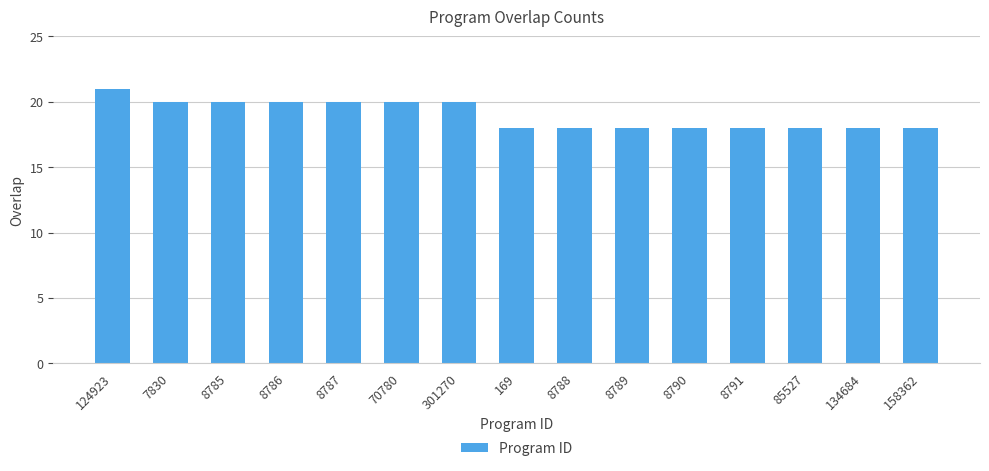

What is the minimum value shown in the chart?

18